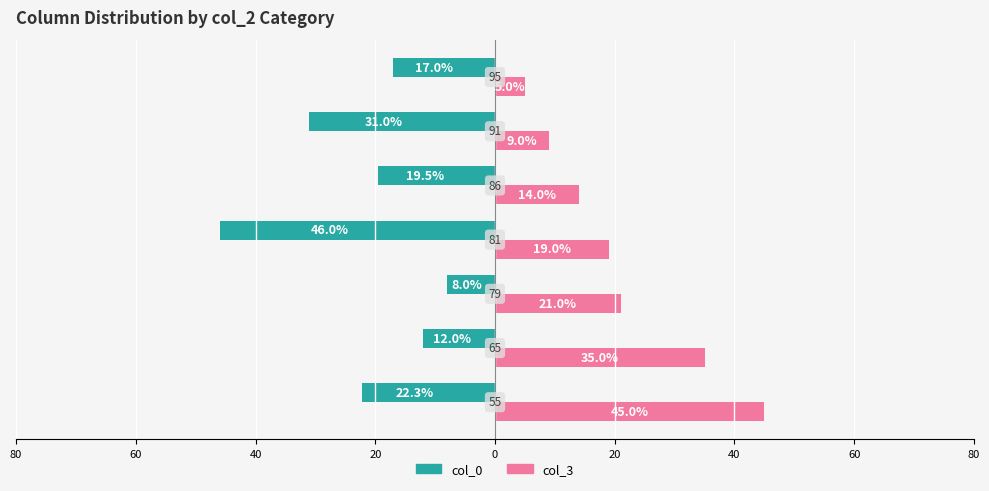

What are all the series names shown in the legend?

col_0, col_3